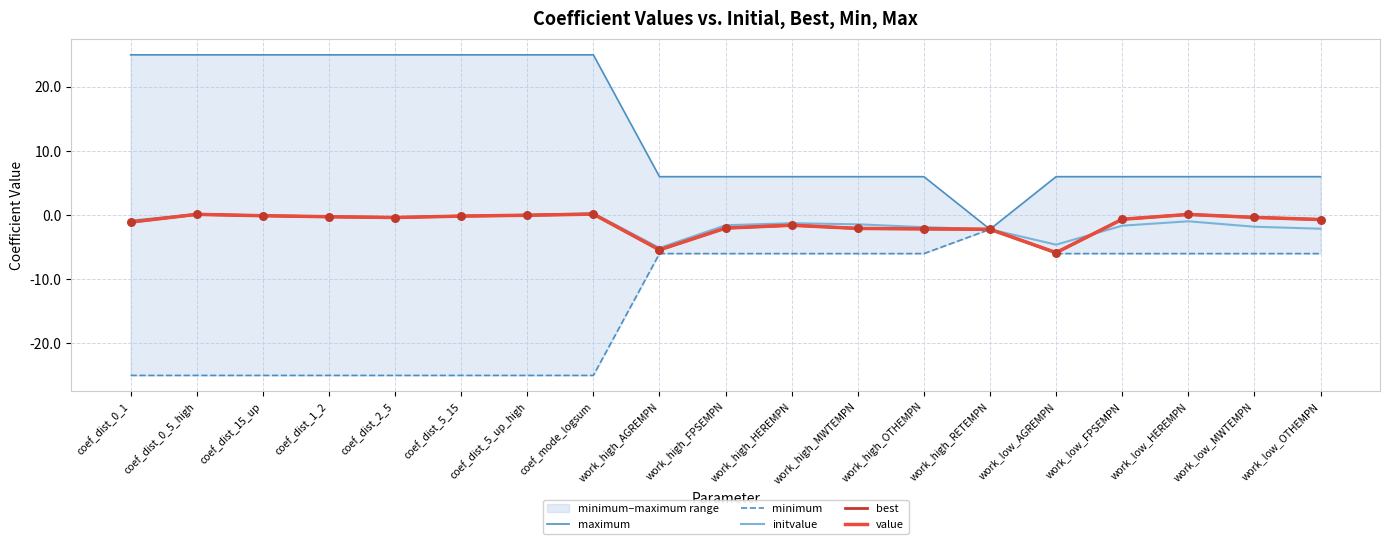

Which series has the largest total across all categories?

maximum